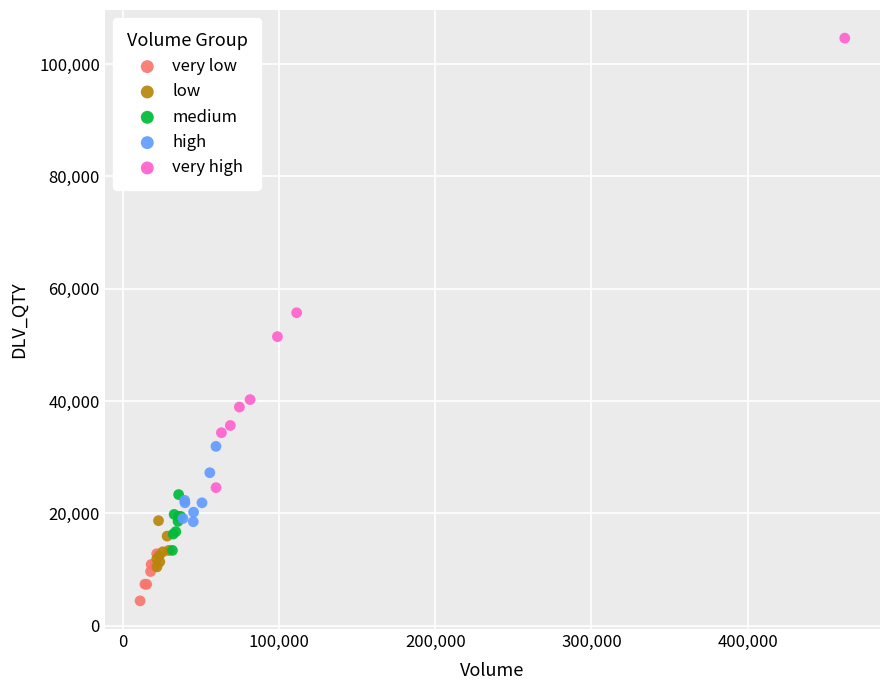

Which series has the largest Y range (max minus min)?

very high